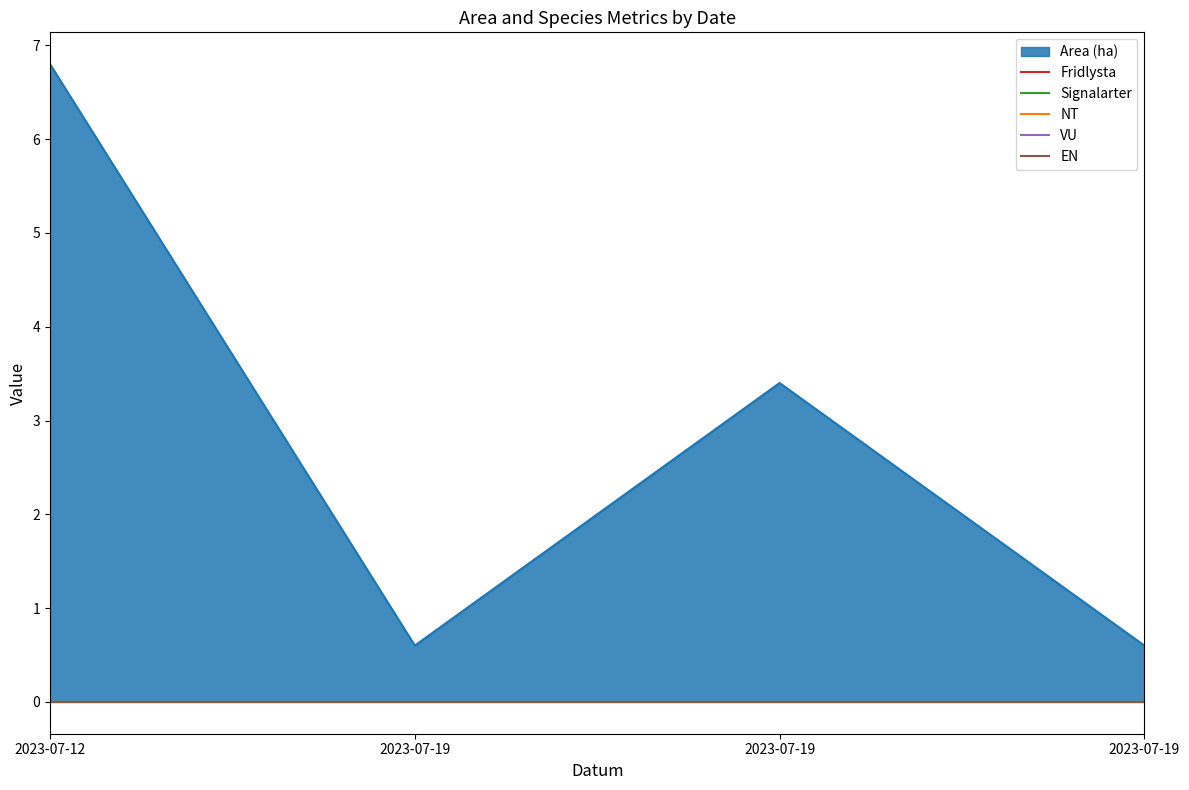

True or false: EN and VU intersect in this chart.

False